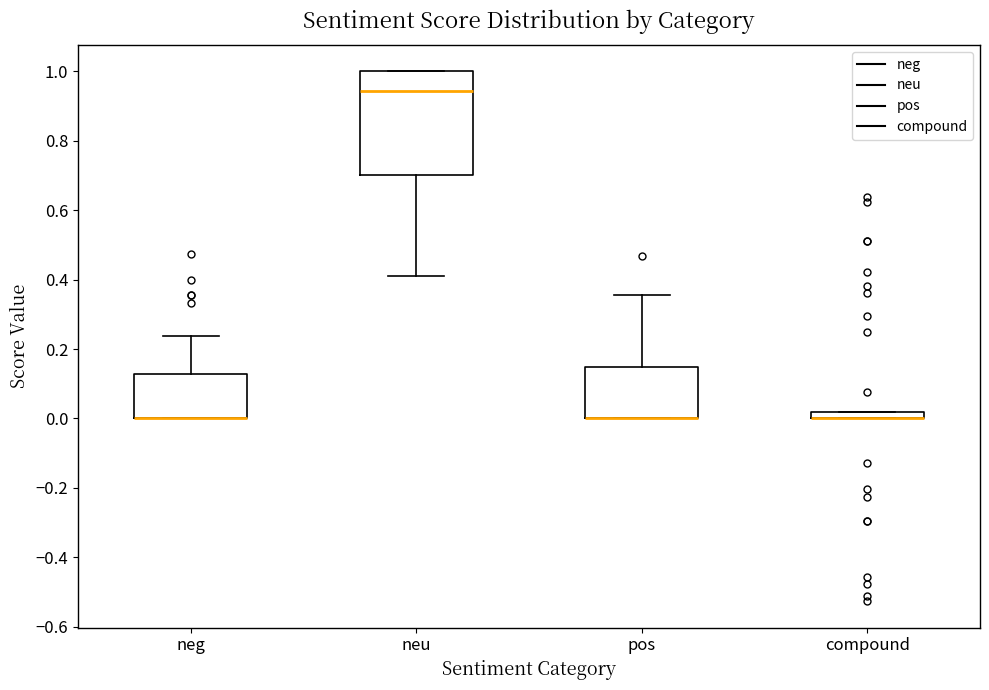

Where does the upper whisker of the box for neg end on the y-axis? The values are not printed on the chart, so give them approximately, as read against the axis.

0.24